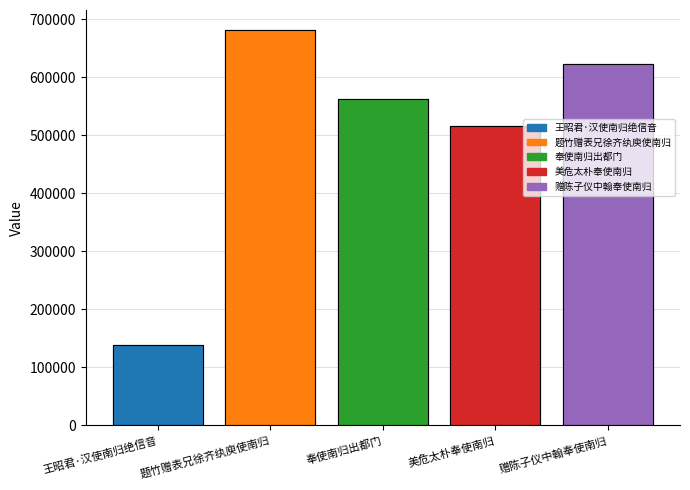

What is the change in value from 王昭君·汉使南归绝信音 to 赠陈子仪中翰奉使南归?

+483815